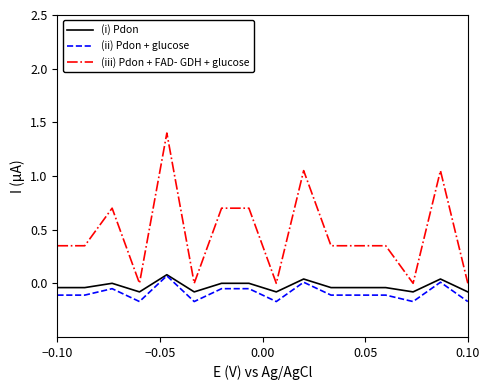

Which series has the largest range (max minus min)?

(iii) Pdon + FAD- GDH + glucose